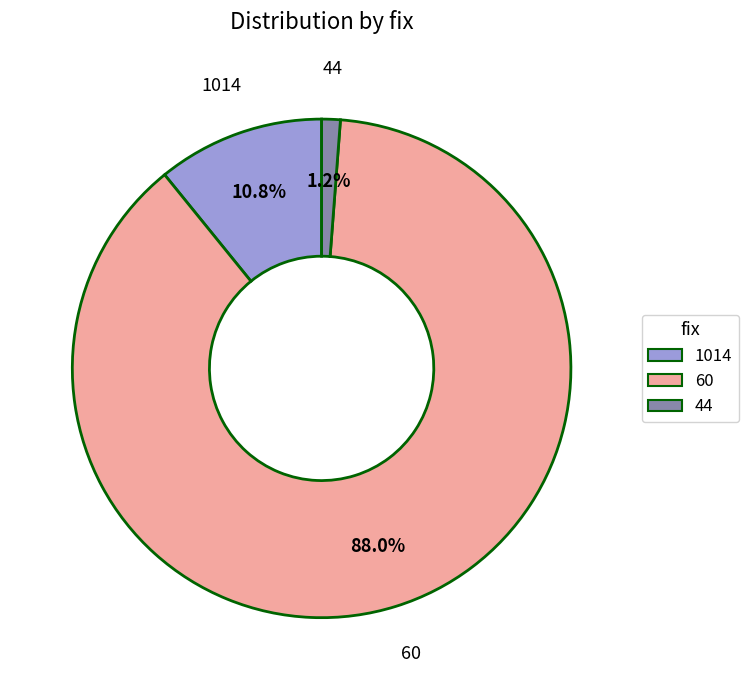

Rank the categories by value from highest to lowest.

60, 1014, 44